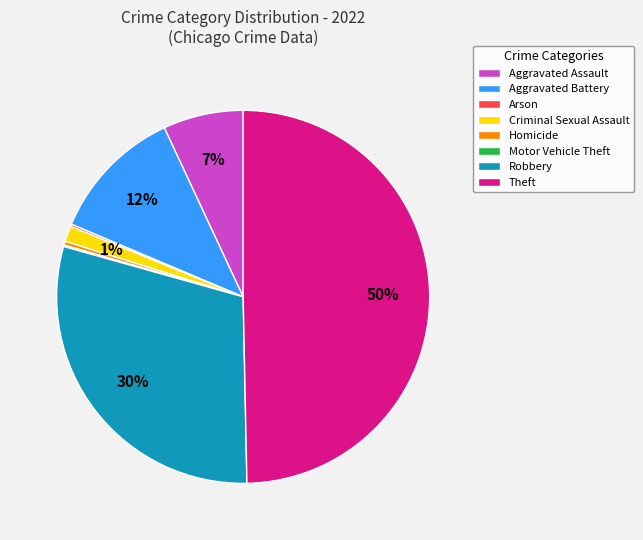

To the nearest percent, what is the average slice percentage?

12%